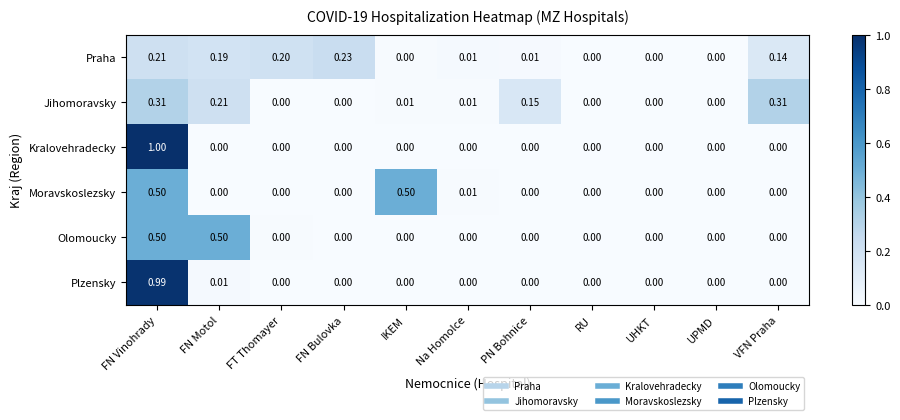

At which category is the sum across all series the highest?

FN Vinohrady